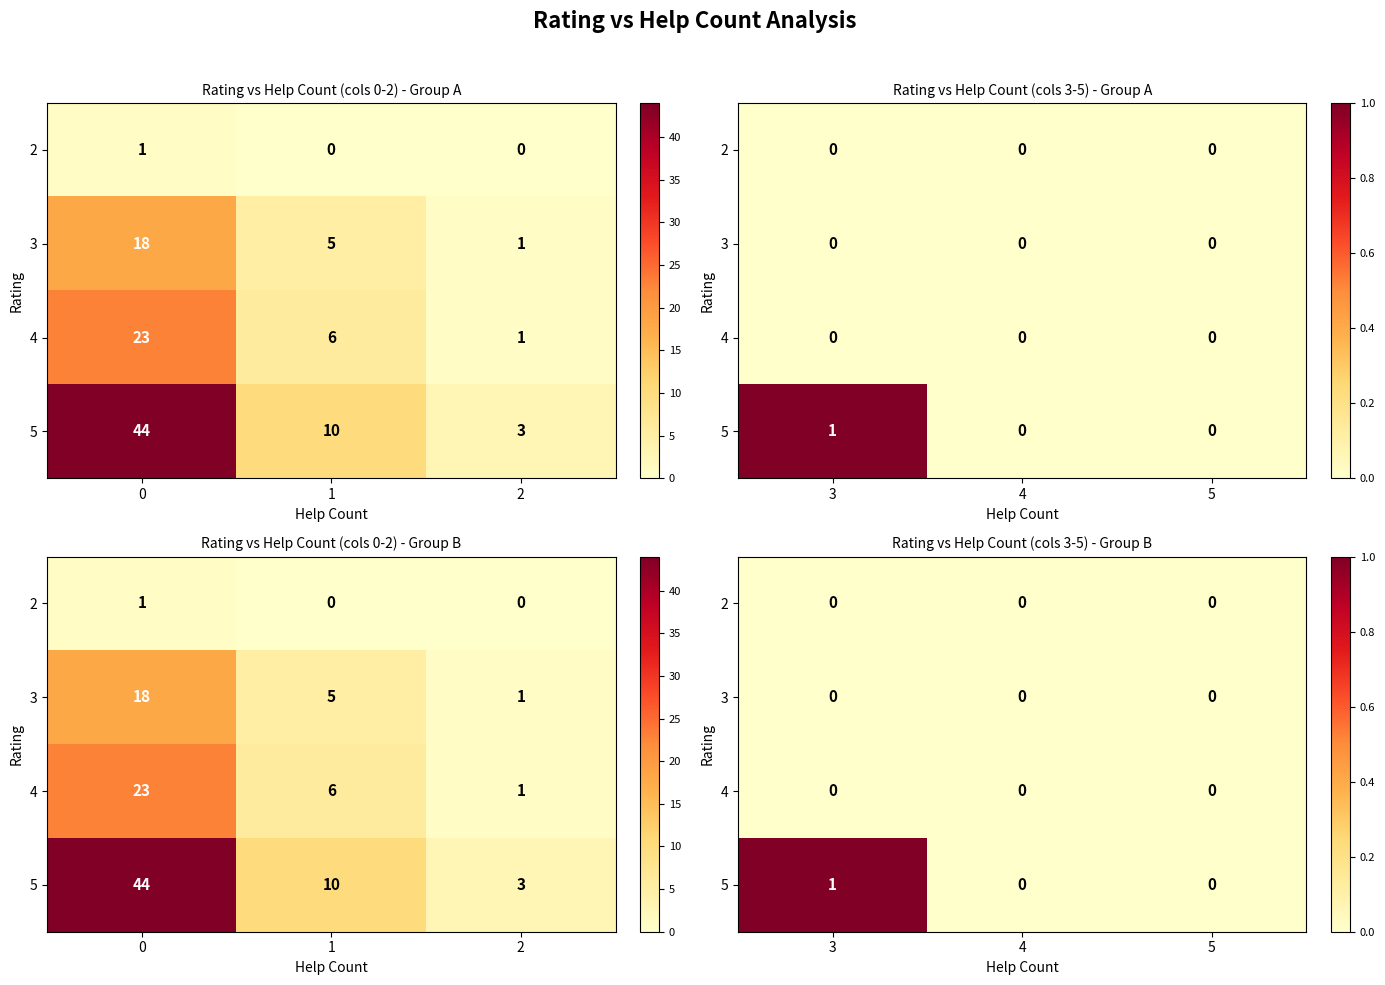

The row_0 series shows 0 at 2. True or false?

True